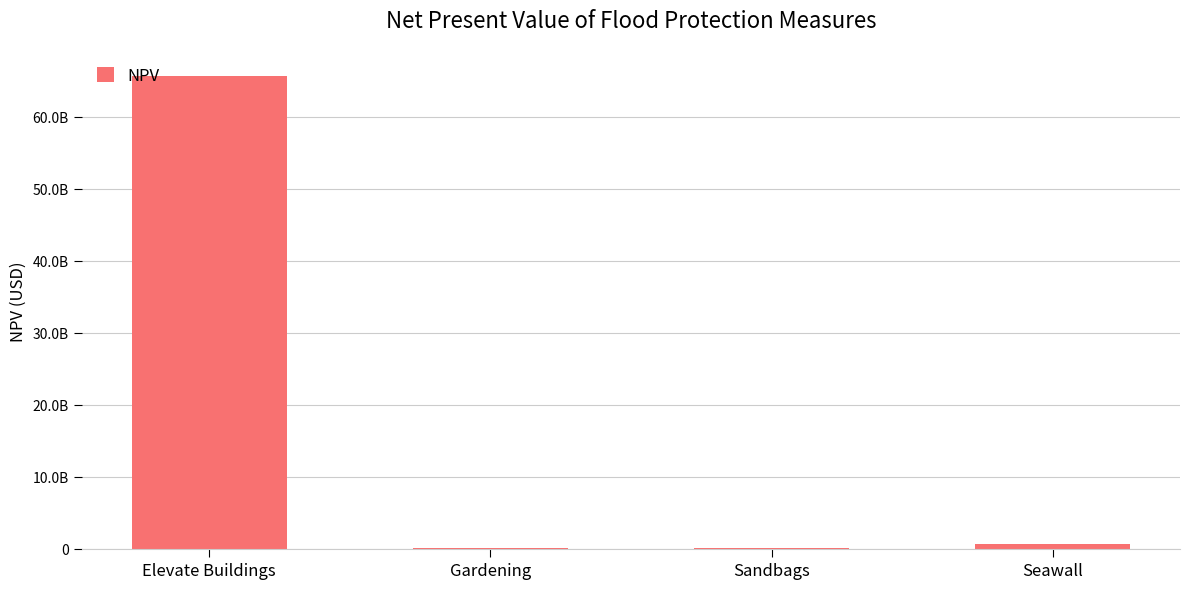

What is the minimum value shown in the chart?

43892006.7